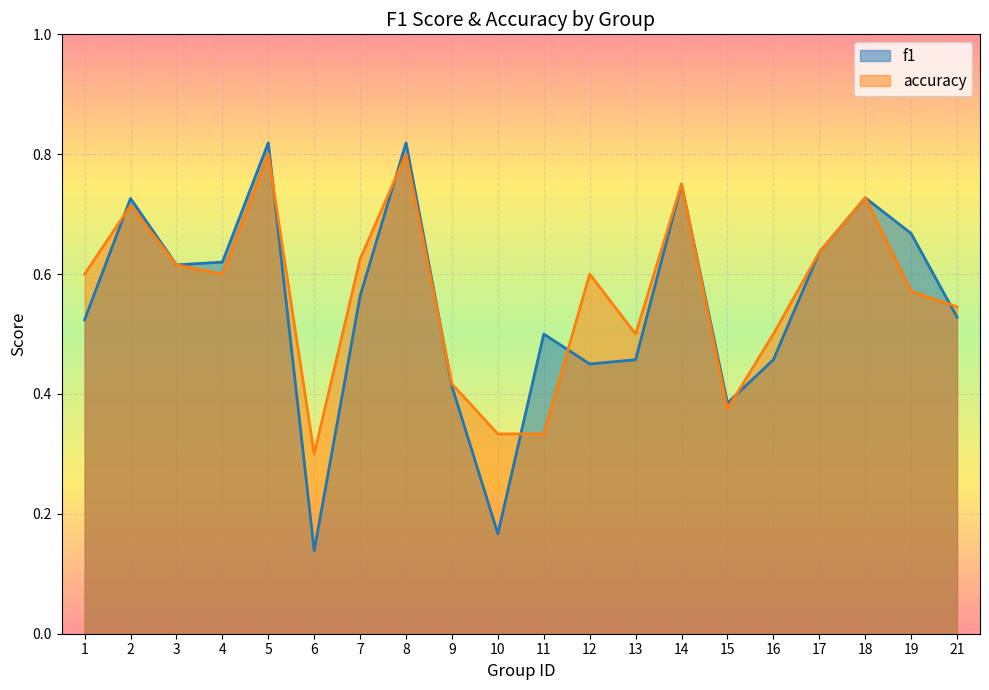

Which category has the lowest value across all series?

6